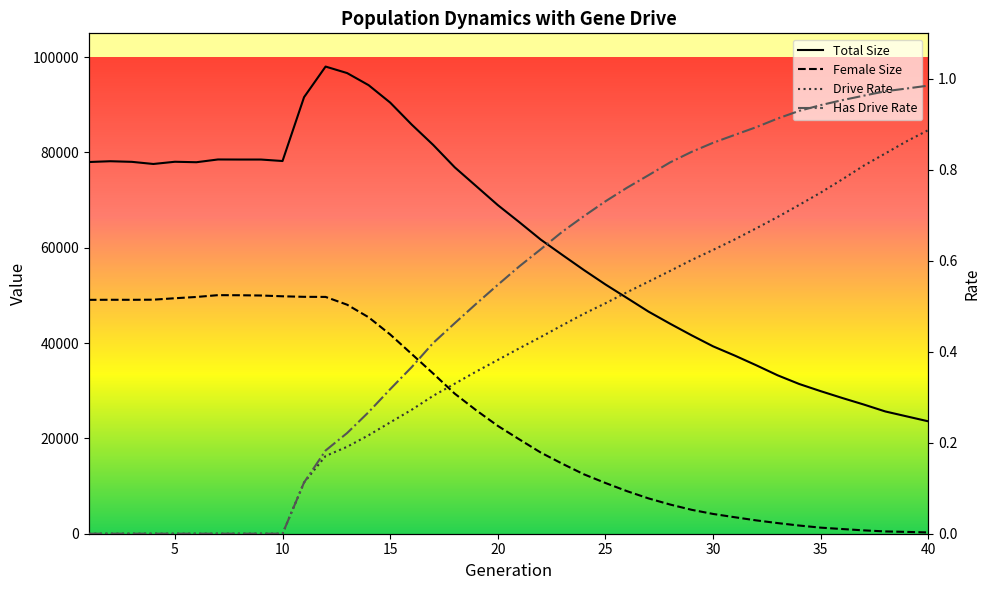

Rank the series at 26 from highest to lowest value.

size, female_size, rate_has_drive, rate_dr